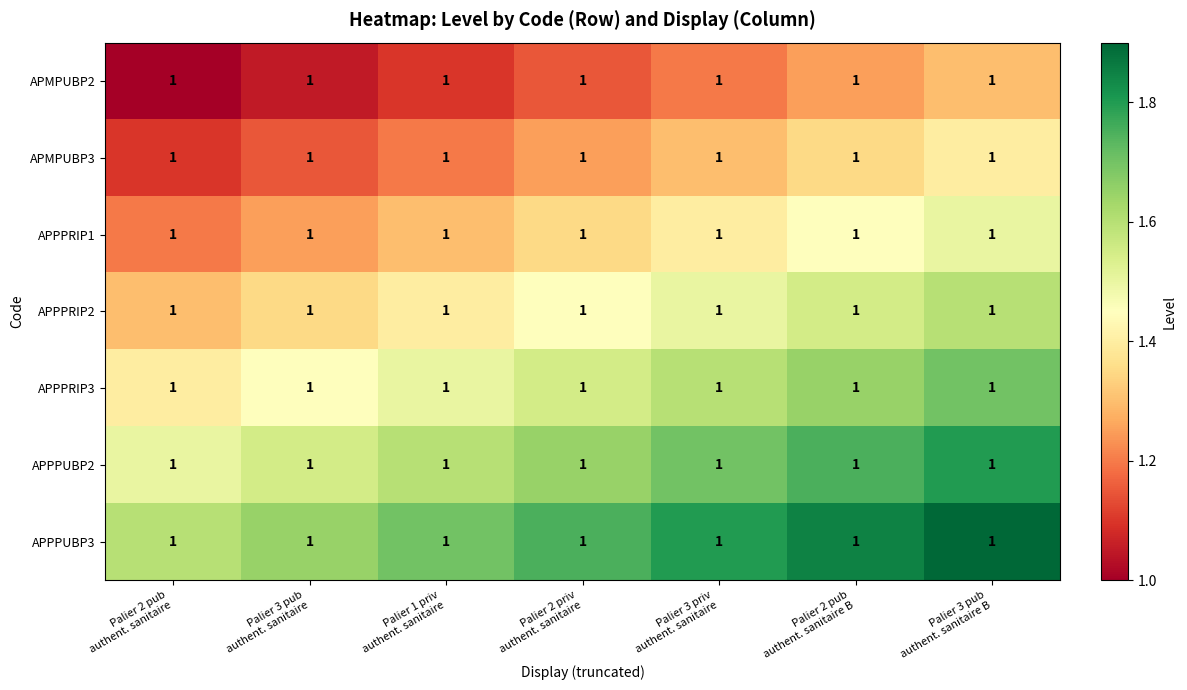

Reading right to left, transcribe all the data shown in this chart.

APMPUBP2: Palier 3 pub
authent. sanitaire B=1.0	Palier 2 pub
authent. sanitaire B=1.0	Palier 3 priv
authent. sanitaire=1.0	Palier 2 priv
authent. sanitaire=1.0	Palier 1 priv
authent. sanitaire=1.0	Palier 3 pub
authent. sanitaire=1.0	Palier 2 pub
authent. sanitaire=1.0
APMPUBP3: Palier 3 pub
authent. sanitaire B=1.0	Palier 2 pub
authent. sanitaire B=1.0	Palier 3 priv
authent. sanitaire=1.0	Palier 2 priv
authent. sanitaire=1.0	Palier 1 priv
authent. sanitaire=1.0	Palier 3 pub
authent. sanitaire=1.0	Palier 2 pub
authent. sanitaire=1.0
APPPRIP1: Palier 3 pub
authent. sanitaire B=1.0	Palier 2 pub
authent. sanitaire B=1.0	Palier 3 priv
authent. sanitaire=1.0	Palier 2 priv
authent. sanitaire=1.0	Palier 1 priv
authent. sanitaire=1.0	Palier 3 pub
authent. sanitaire=1.0	Palier 2 pub
authent. sanitaire=1.0
APPPRIP2: Palier 3 pub
authent. sanitaire B=1.0	Palier 2 pub
authent. sanitaire B=1.0	Palier 3 priv
authent. sanitaire=1.0	Palier 2 priv
authent. sanitaire=1.0	Palier 1 priv
authent. sanitaire=1.0	Palier 3 pub
authent. sanitaire=1.0	Palier 2 pub
authent. sanitaire=1.0
APPPRIP3: Palier 3 pub
authent. sanitaire B=1.0	Palier 2 pub
authent. sanitaire B=1.0	Palier 3 priv
authent. sanitaire=1.0	Palier 2 priv
authent. sanitaire=1.0	Palier 1 priv
authent. sanitaire=1.0	Palier 3 pub
authent. sanitaire=1.0	Palier 2 pub
authent. sanitaire=1.0
APPPUBP2: Palier 3 pub
authent. sanitaire B=1.0	Palier 2 pub
authent. sanitaire B=1.0	Palier 3 priv
authent. sanitaire=1.0	Palier 2 priv
authent. sanitaire=1.0	Palier 1 priv
authent. sanitaire=1.0	Palier 3 pub
authent. sanitaire=1.0	Palier 2 pub
authent. sanitaire=1.0
APPPUBP3: Palier 3 pub
authent. sanitaire B=1.0	Palier 2 pub
authent. sanitaire B=1.0	Palier 3 priv
authent. sanitaire=1.0	Palier 2 priv
authent. sanitaire=1.0	Palier 1 priv
authent. sanitaire=1.0	Palier 3 pub
authent. sanitaire=1.0	Palier 2 pub
authent. sanitaire=1.0